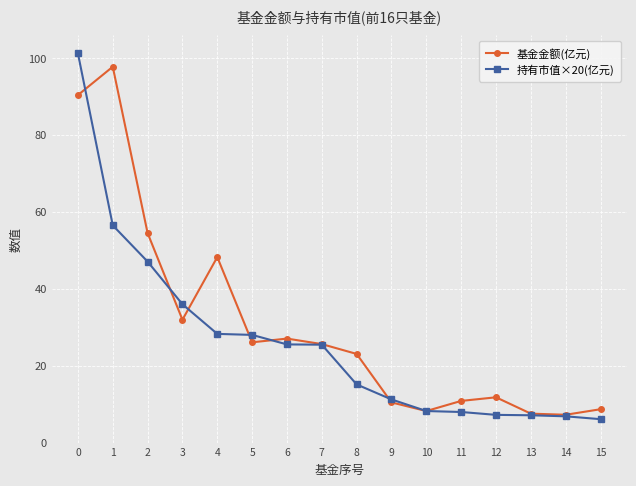

What is the highest value of the 持有市值×20(亿元) series?

101.2